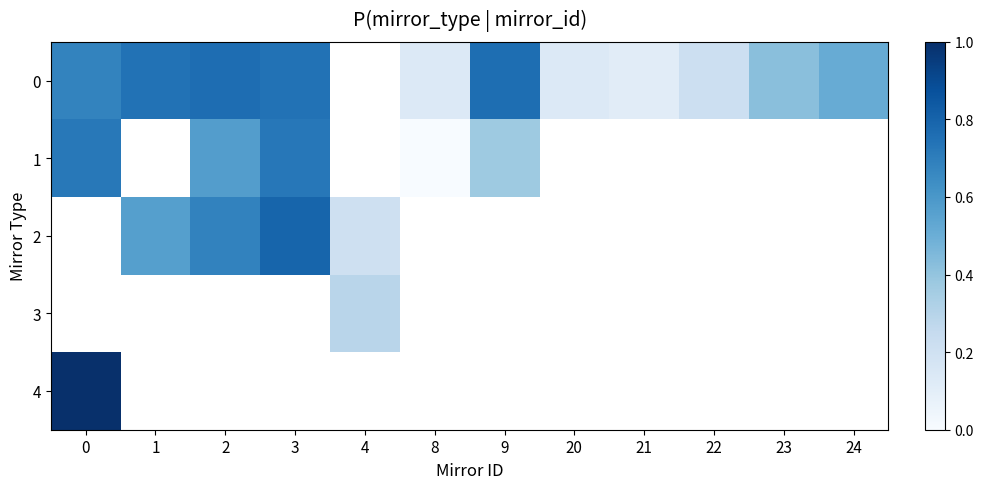

What is the difference between the maximum and minimum values in the 1 series?

0.7